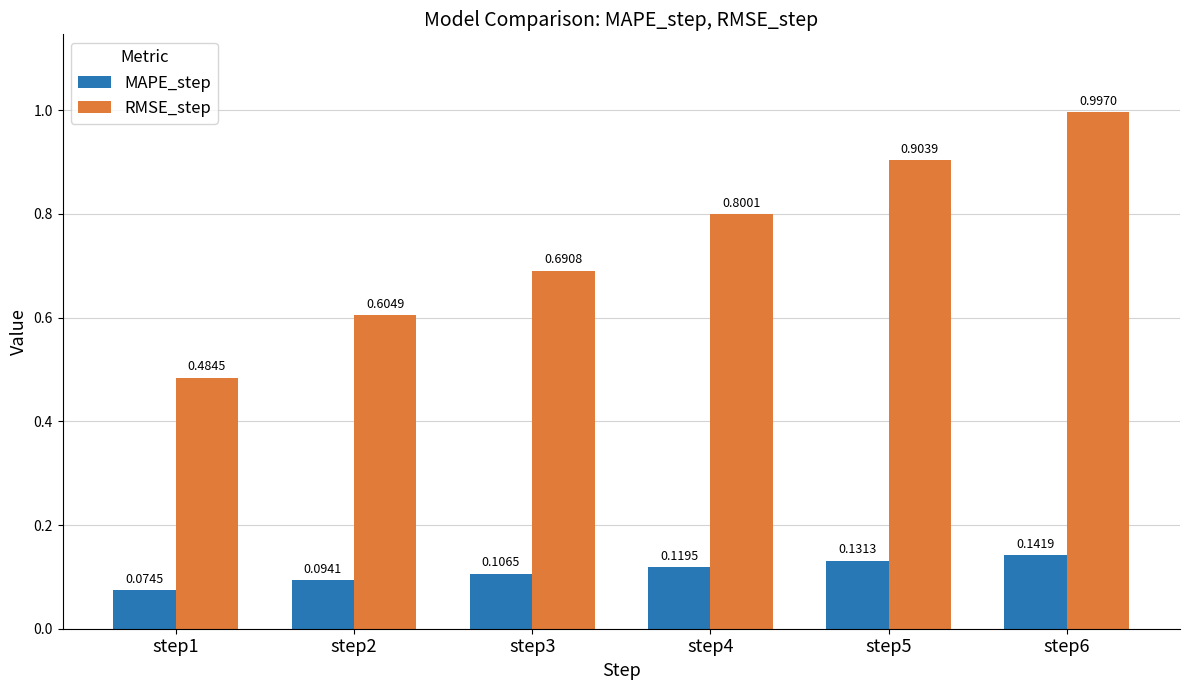

Is the value of RMSE_step at step6 greater than the value of MAPE_step at step4?

Yes